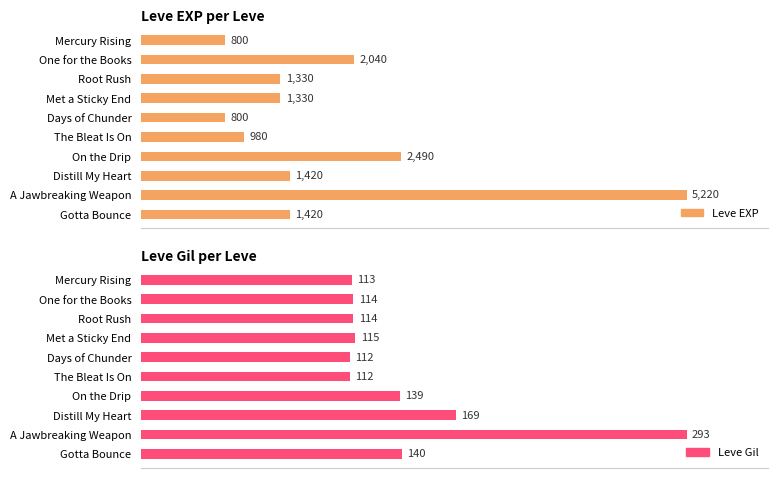

Count the number of categories in the chart.

10